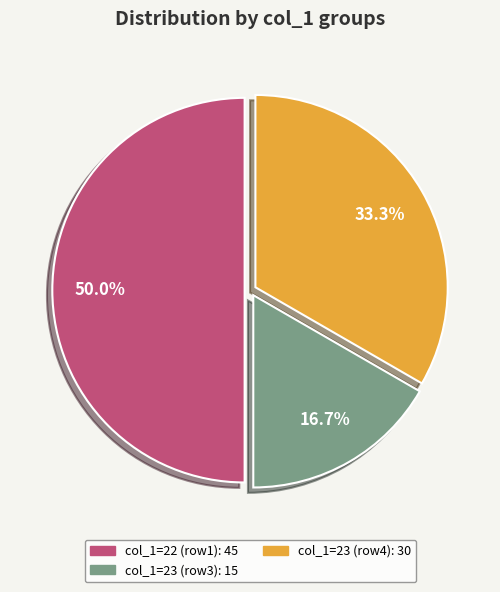

Which category has the biggest portion of the pie?

22